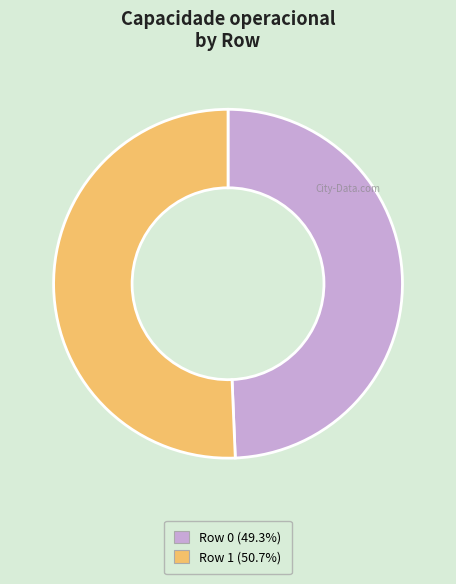

Do Row 1 (50.7%) and Row 0 (49.3%) together represent more than half of the pie?

Yes